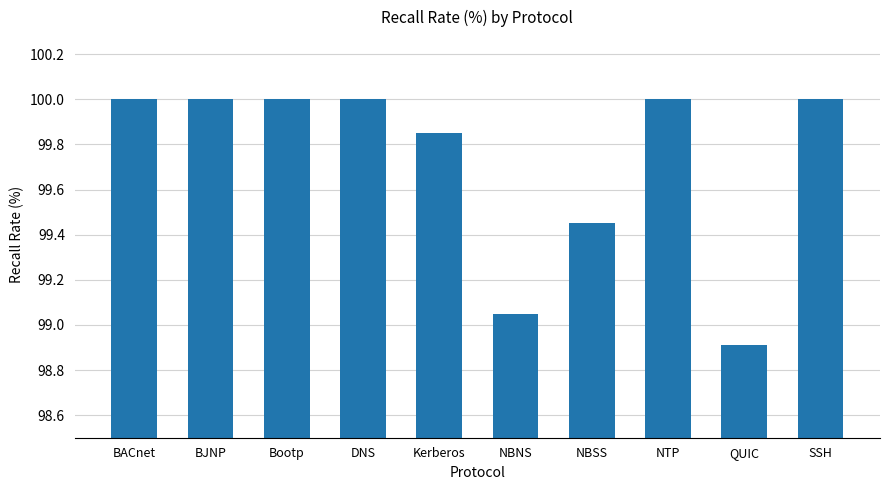

Is it true that the value at NBNS is 59.9?

False